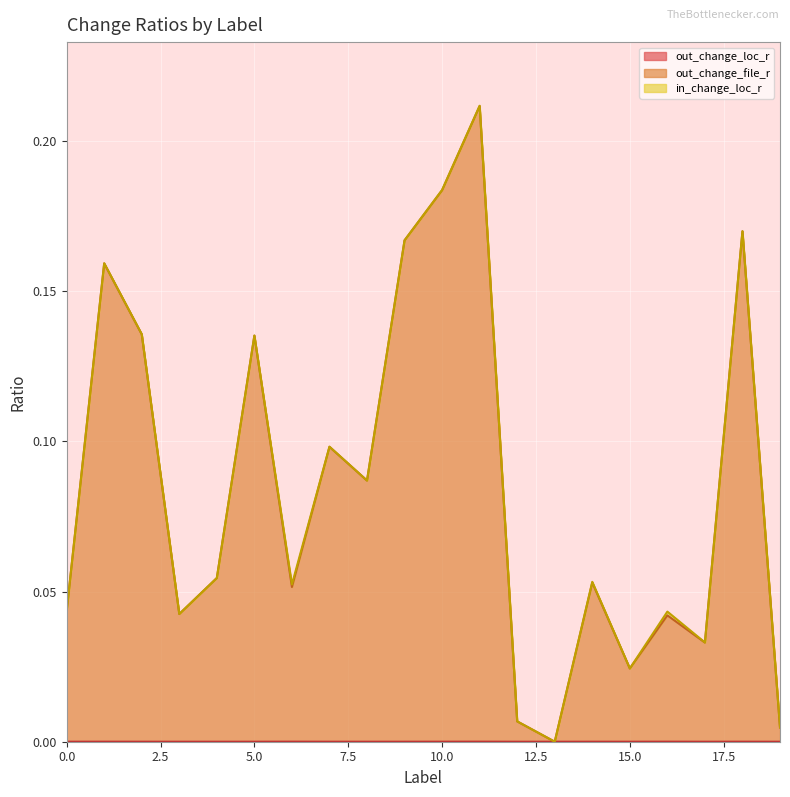

True or false: out_change_file_r and out_change_loc_r intersect in this chart.

False